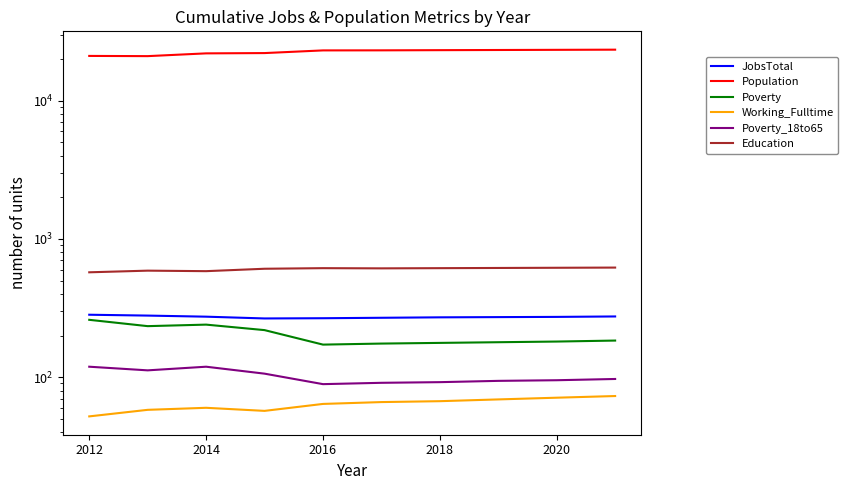

How many series are shown in this chart?

6